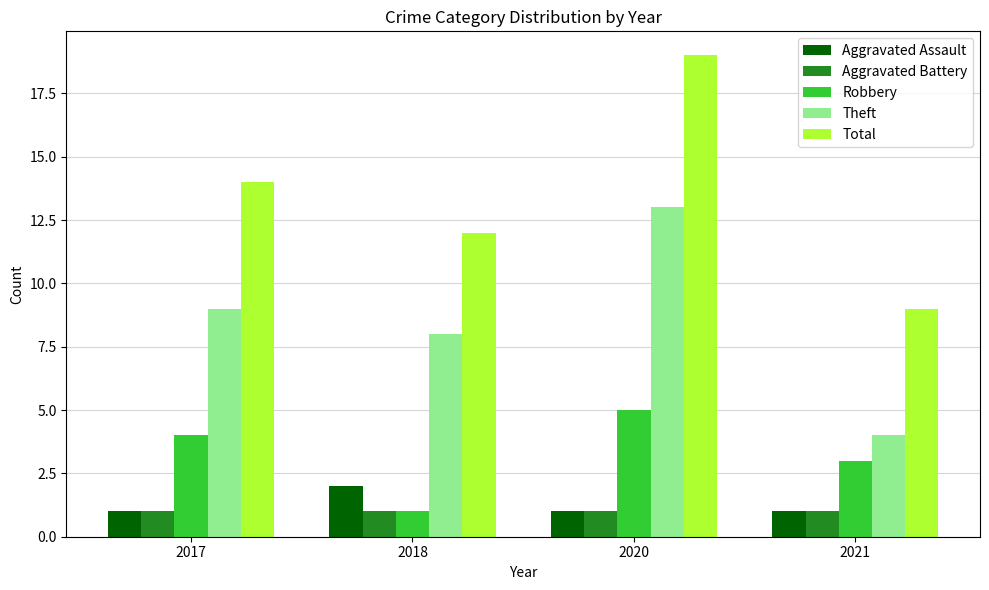

Does the chart contain stacked bars?

No